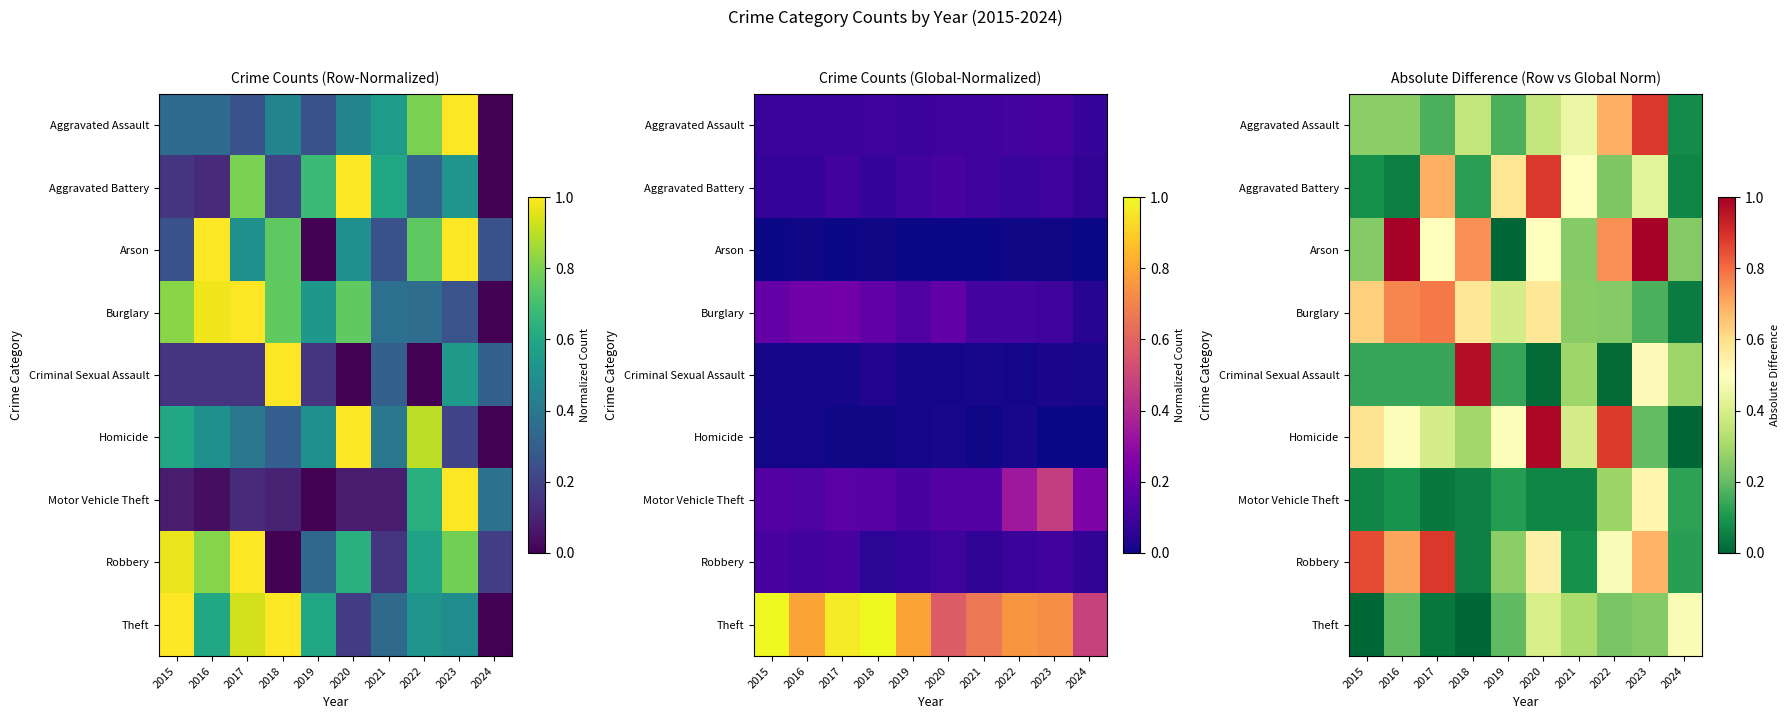

Read the Aggravated Assault value at 2015.

0.3